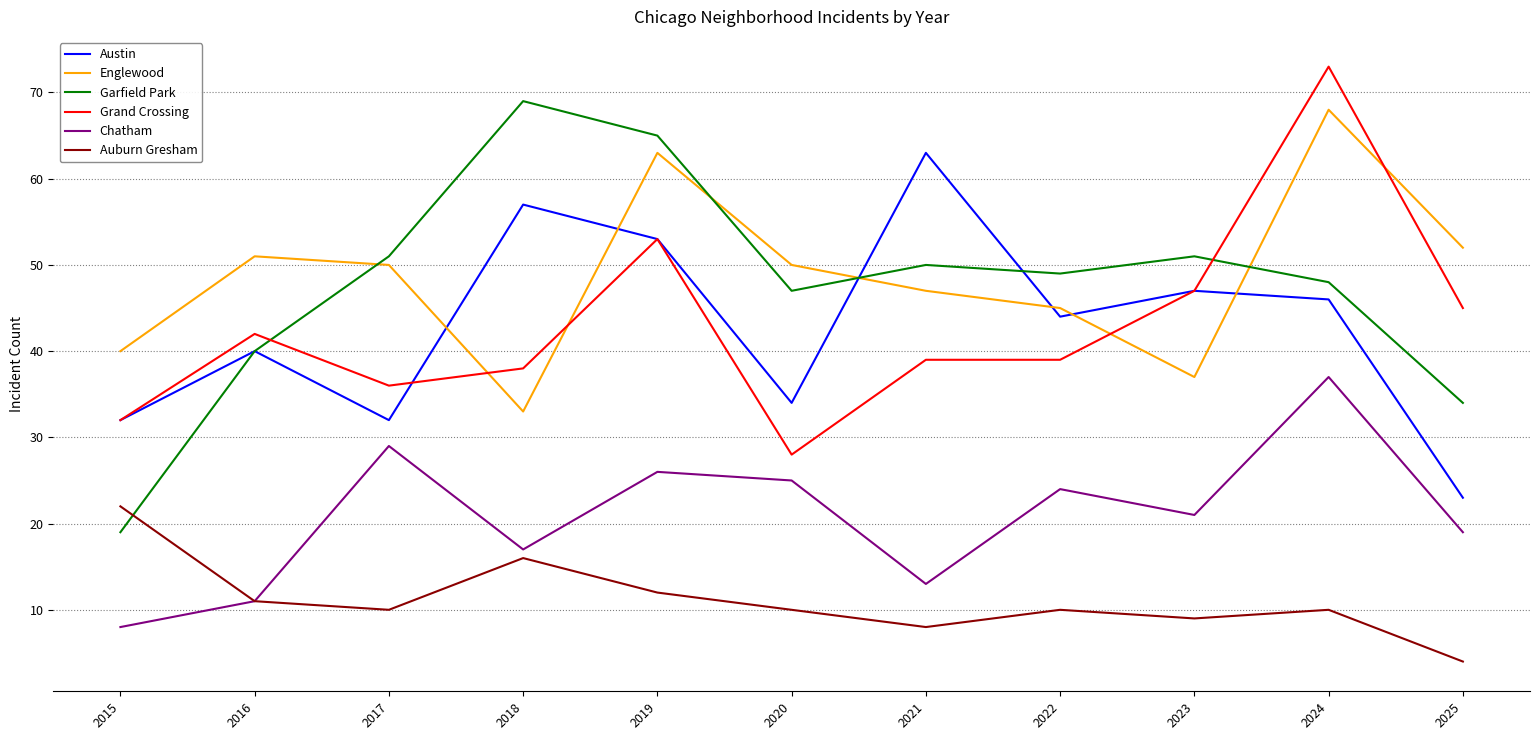

What is the maximum value for Chatham?

37